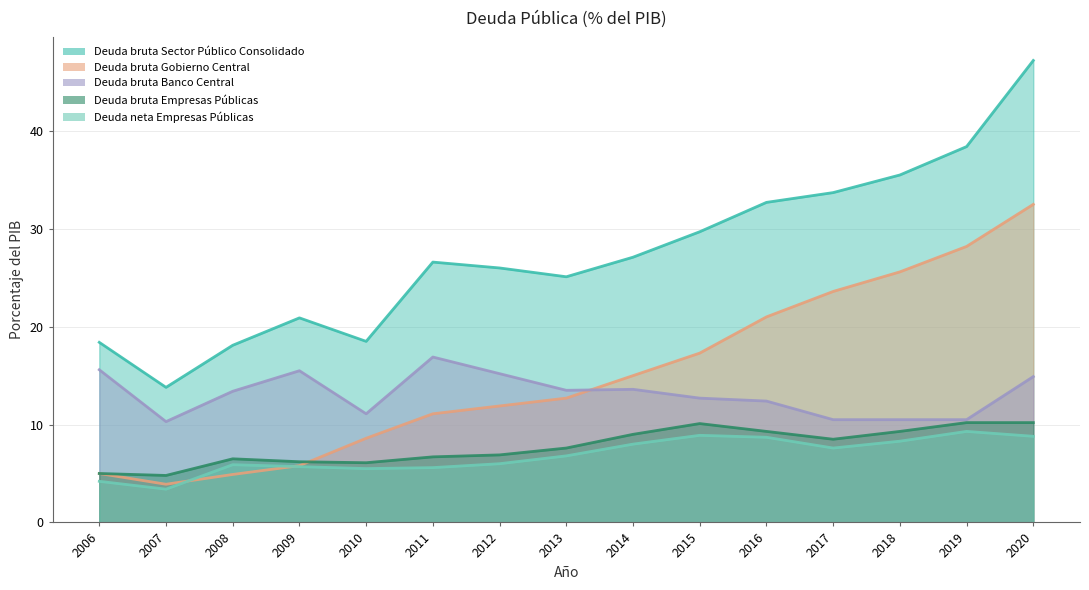

True or false: Deuda bruta Banco Central has a value of 15.6 at 2006.

True